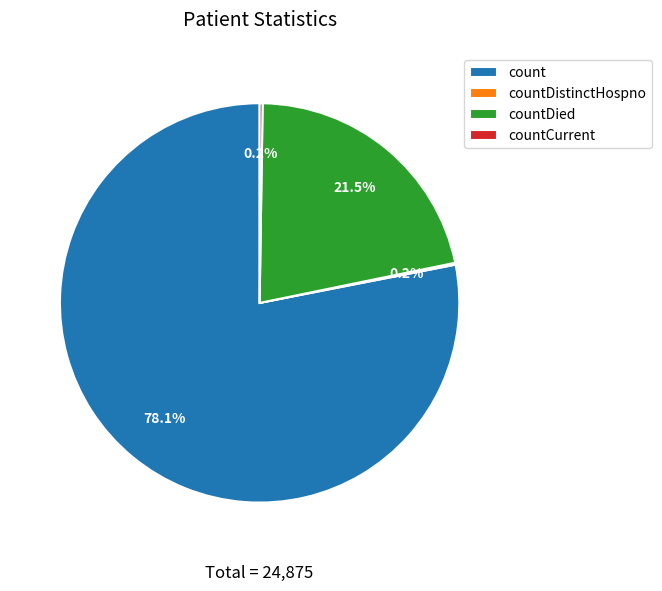

Which has a higher value, count or countDied?

count